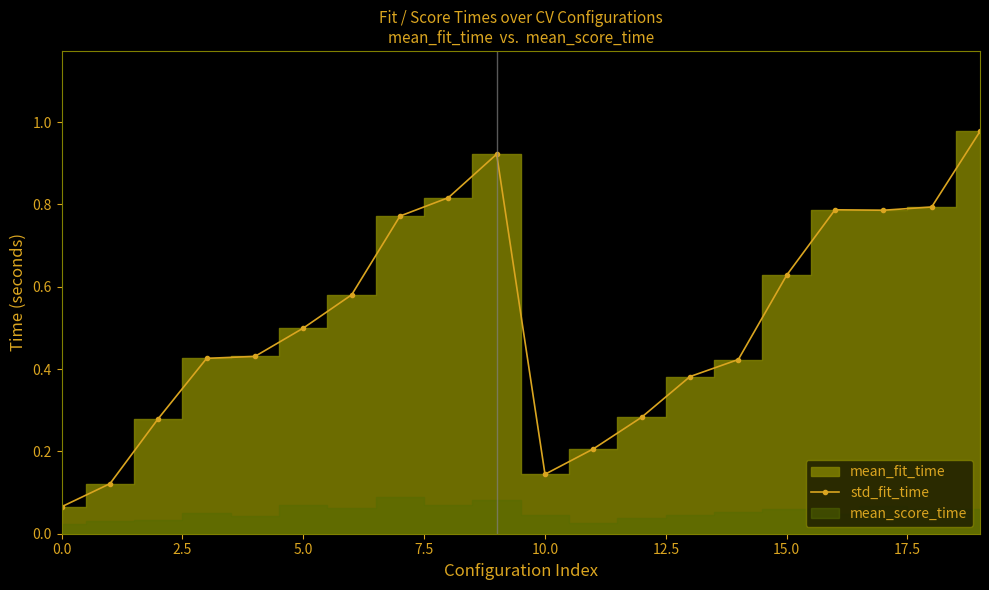

Reading left to right, transcribe all the data shown in this chart.

0.1	0.1	0.3	0.4	0.4	0.5	0.6	0.8	0.8	0.9	0.1	0.2	0.3	0.4	0.4	0.6	0.8	0.8	0.8	1.0